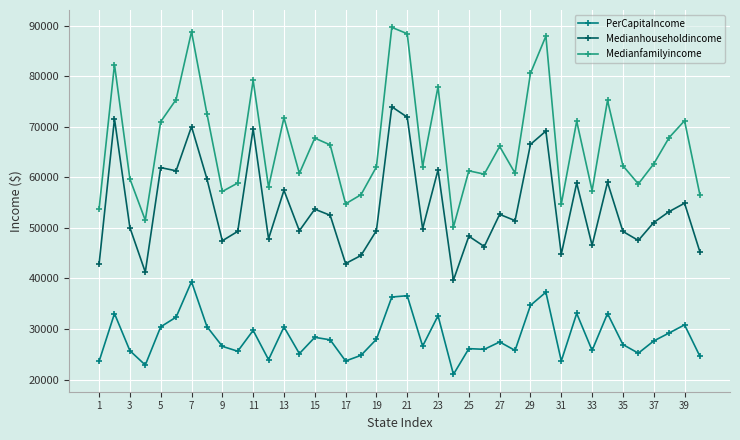

Which series has the widest spread of values?

Medianfamilyincome